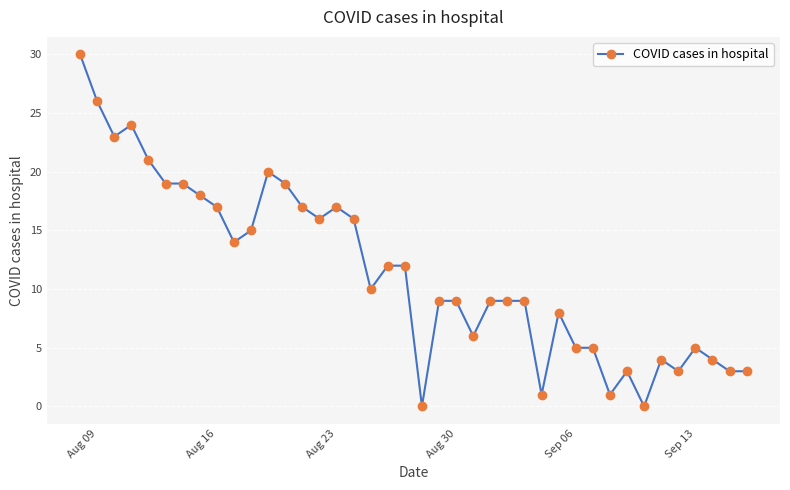

What is the value of the 31st point from the left?

5